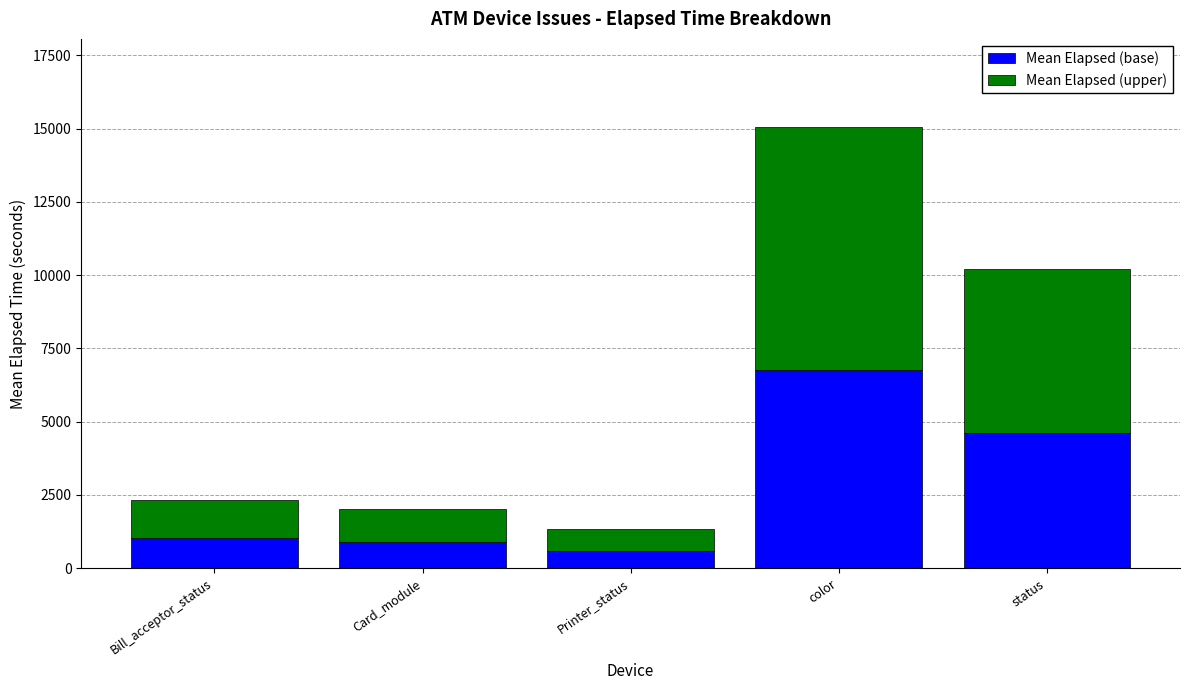

Reading left to right, what are the values for Mean Elapsed (base)?

Bill_acceptor_status=1042.7	Card_module=907.3	Printer_status=597.7	color=6772.6	status=4597.2